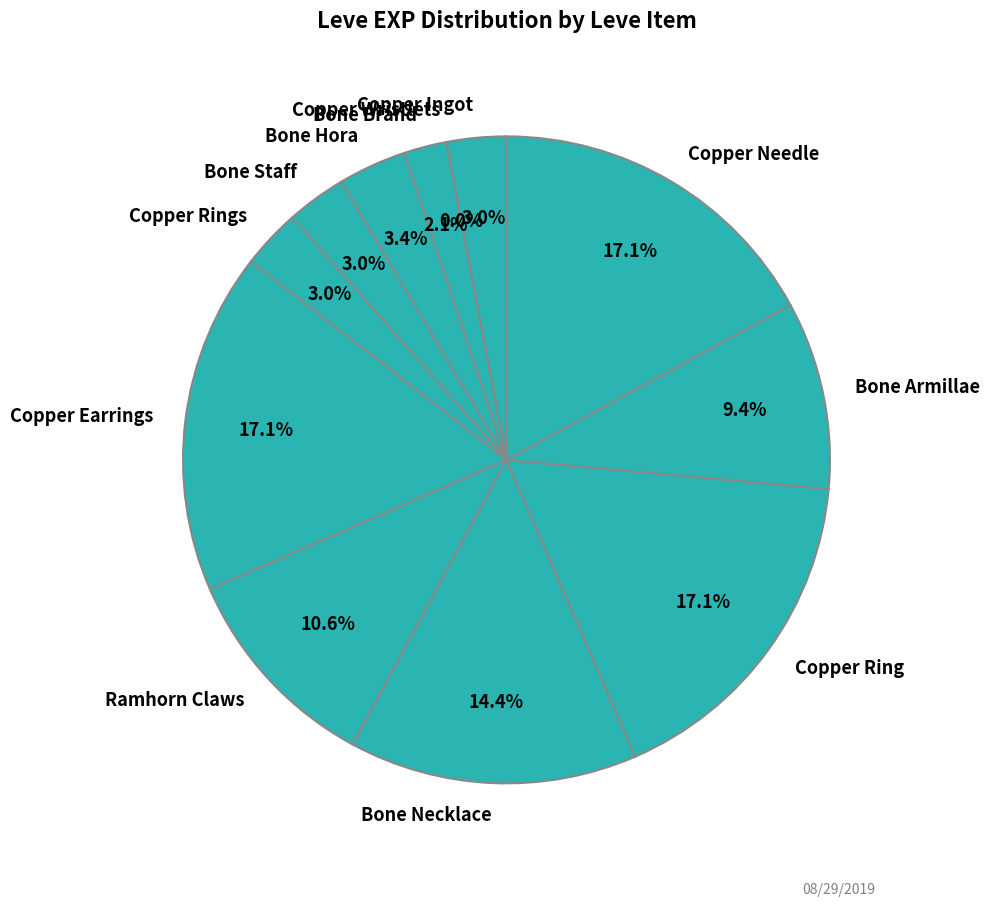

Between Bone Hora and Copper Ring, which is larger?

Copper Ring